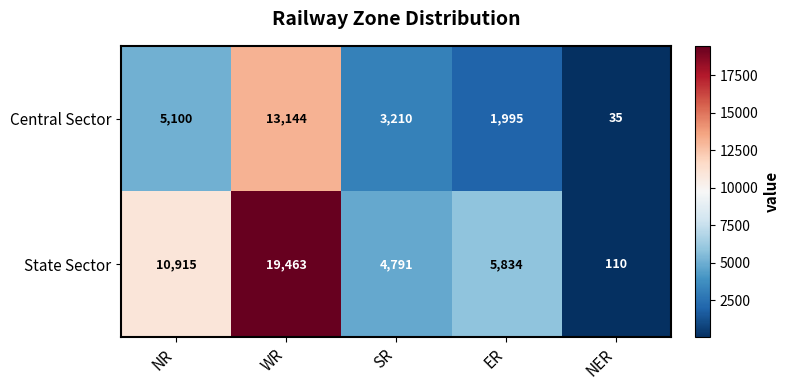

List the series in order of their overall mean, highest first.

State Sector, Central Sector